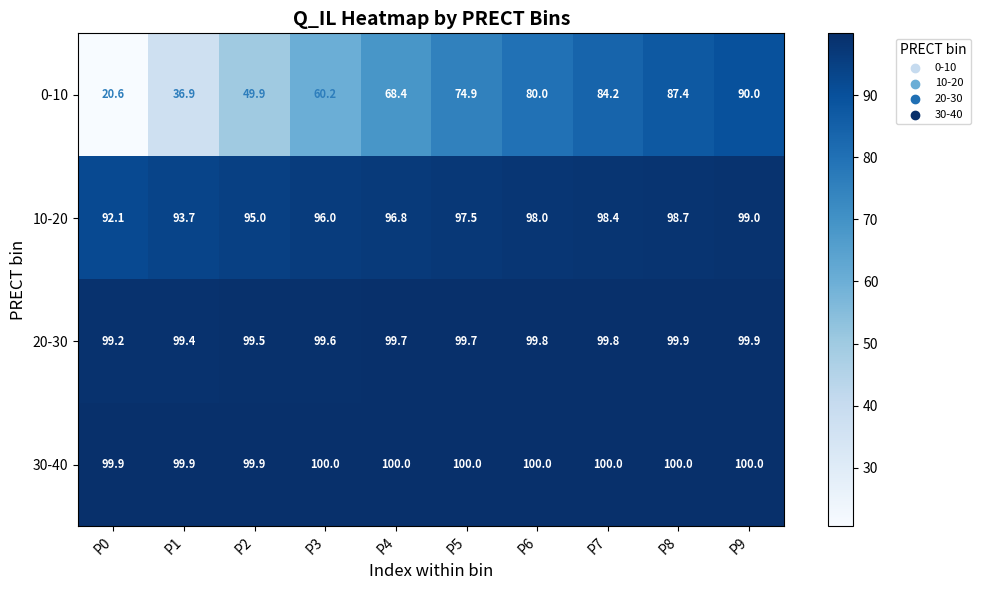

What is the sum of the 30-40 values at P9 and P6?

200.0